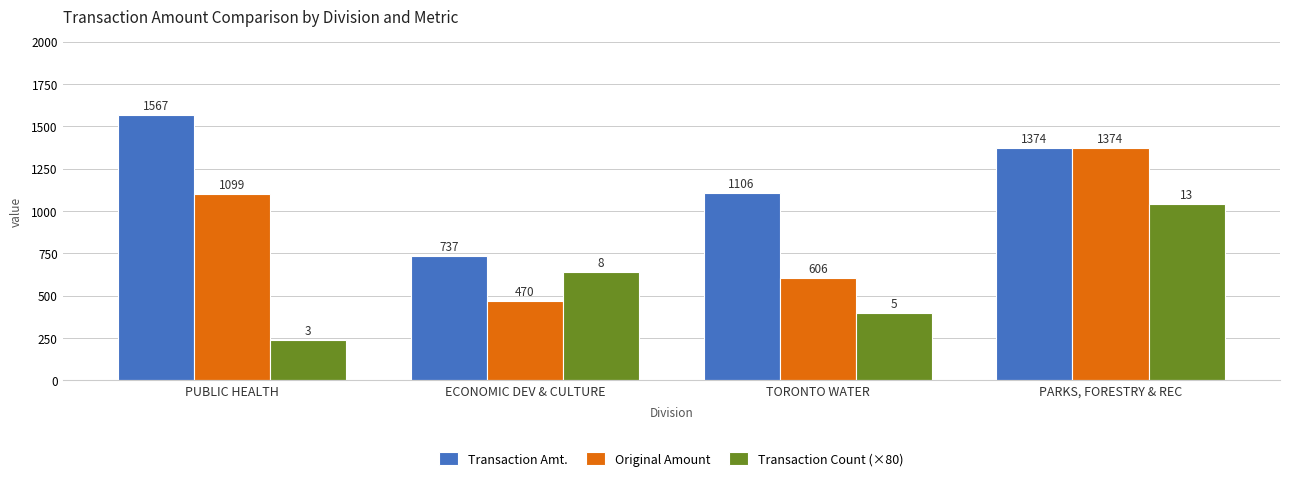

What is the difference between the maximum and minimum values in the Transaction Count (×80) series?

800.0